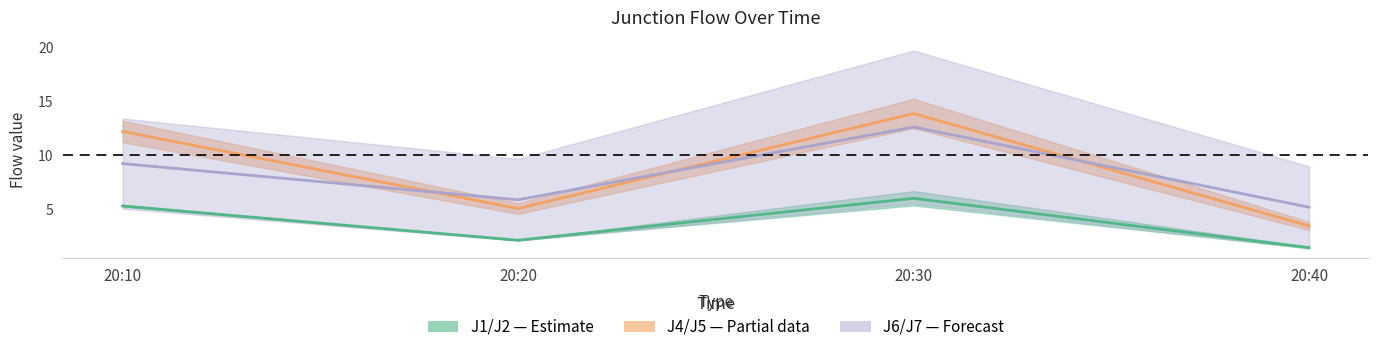

What is the difference between the highest and lowest values at 20:10?

6.9